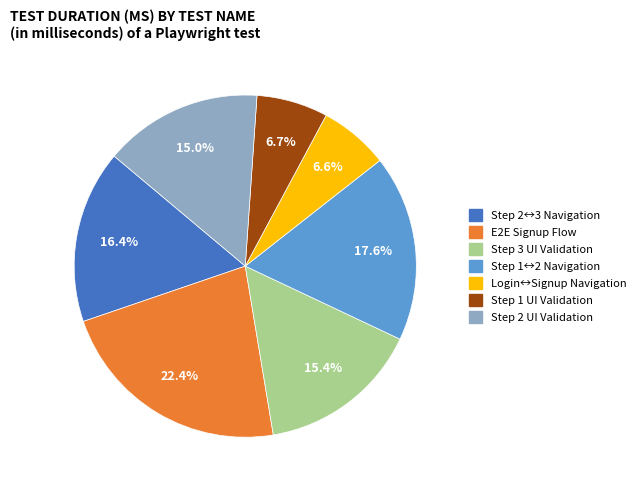

Does any single category account for the majority?

No